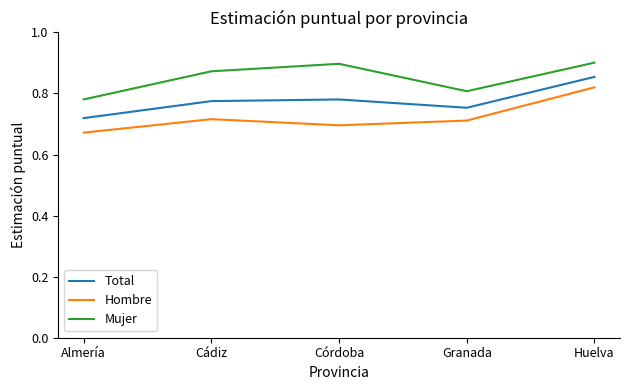

At how many categories does at least one series exceed 0?

5